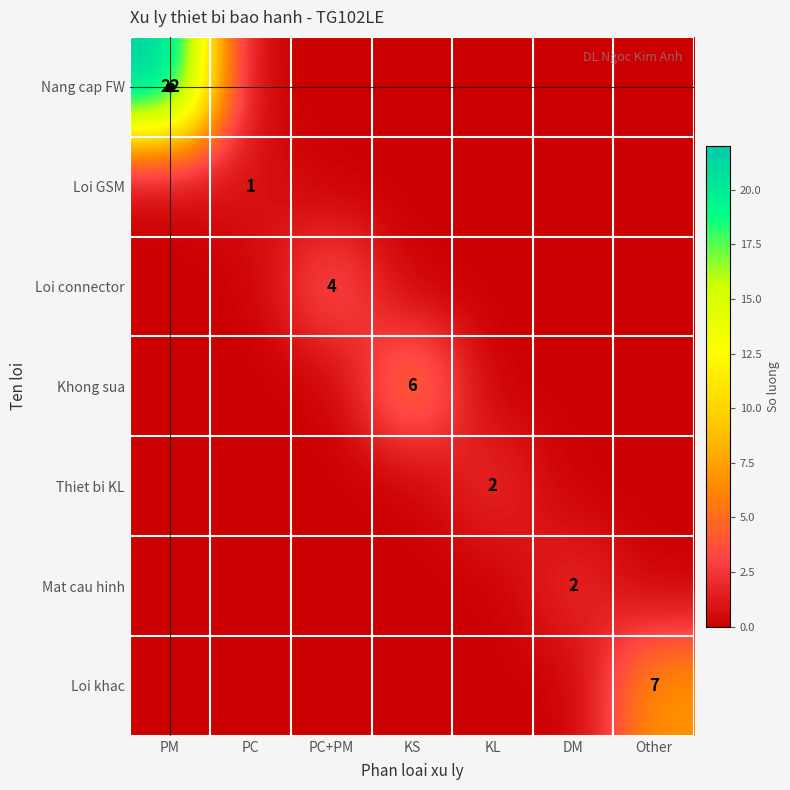

Is it true that Mat cau hinh equals 2 at DM?

True